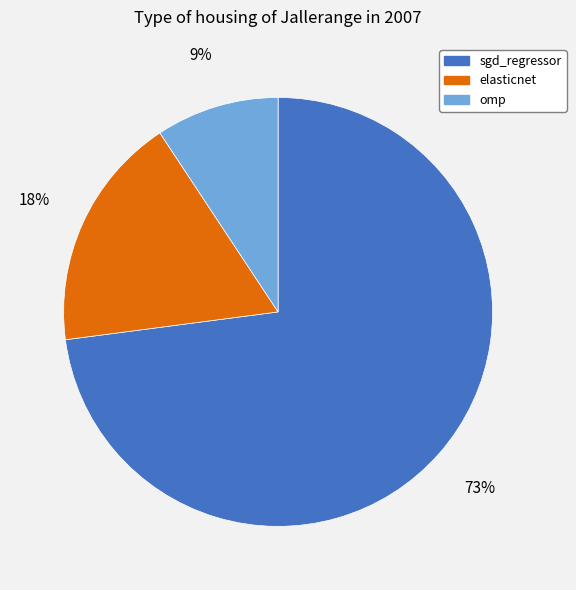

True or false: omp accounts for 9% of the total.

True